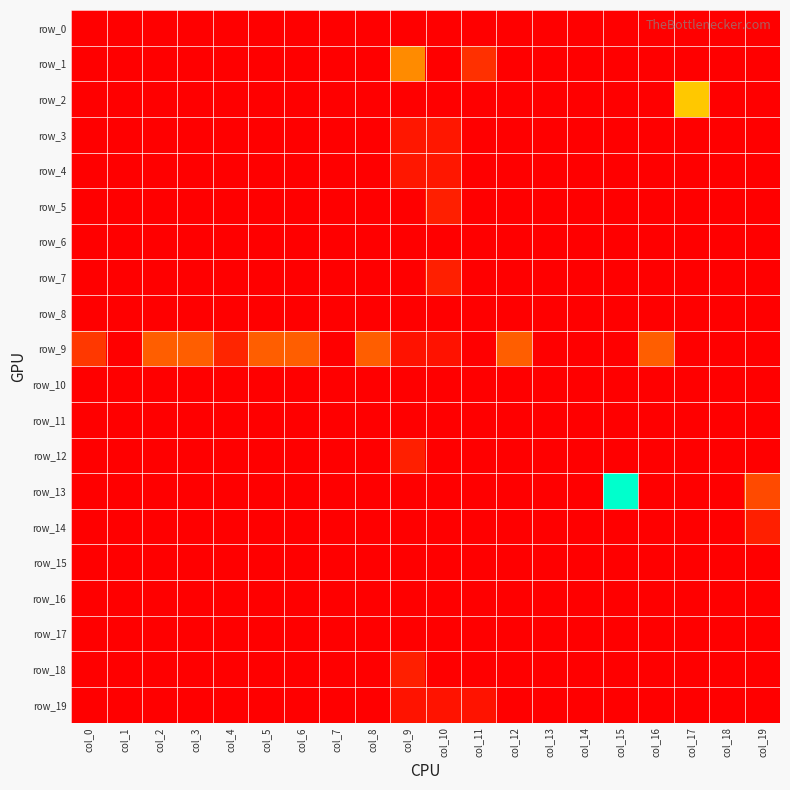

The value of row_9 at col_15 is -0.2. True or false?

False